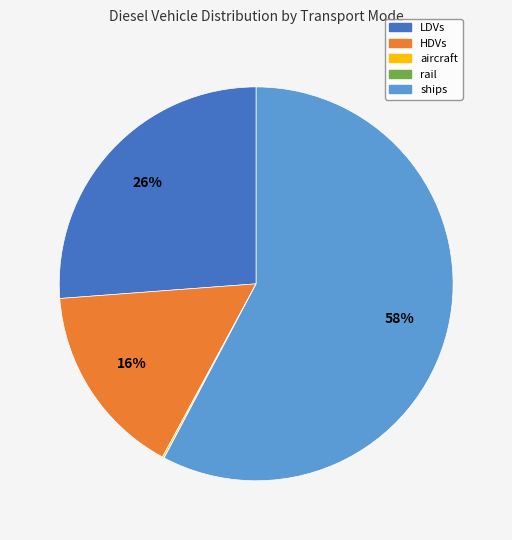

Which slice represents more than half of the pie?

ships